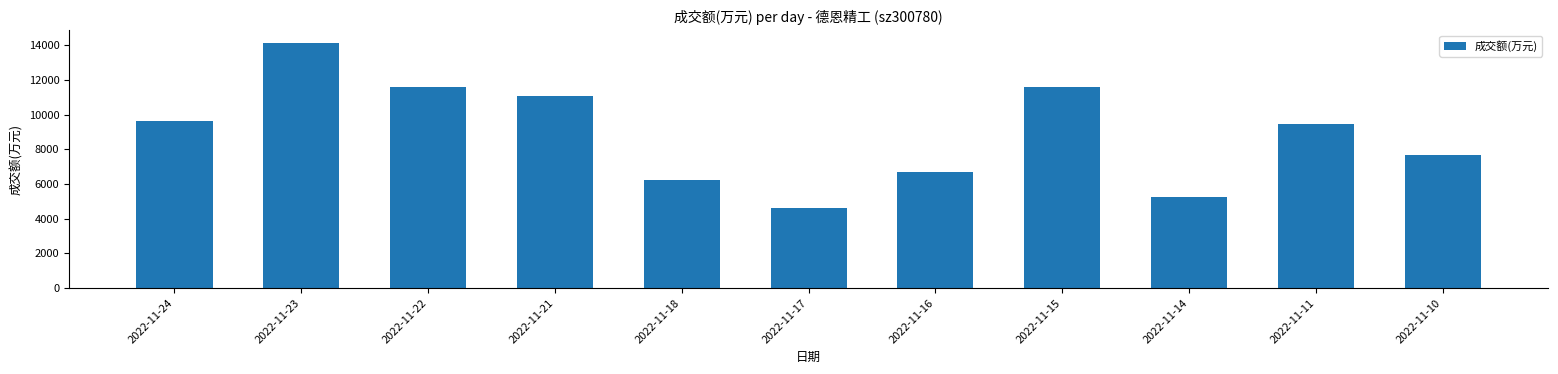

At which category does the chart reach its peak across all series?

2022-11-23